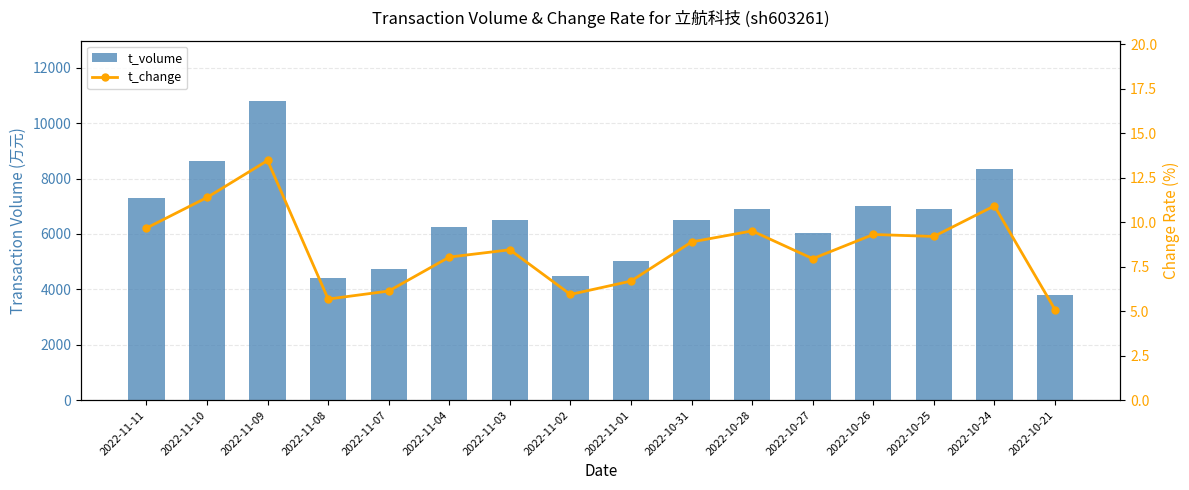

At which label does t_change first exceed 8?

2022-11-11